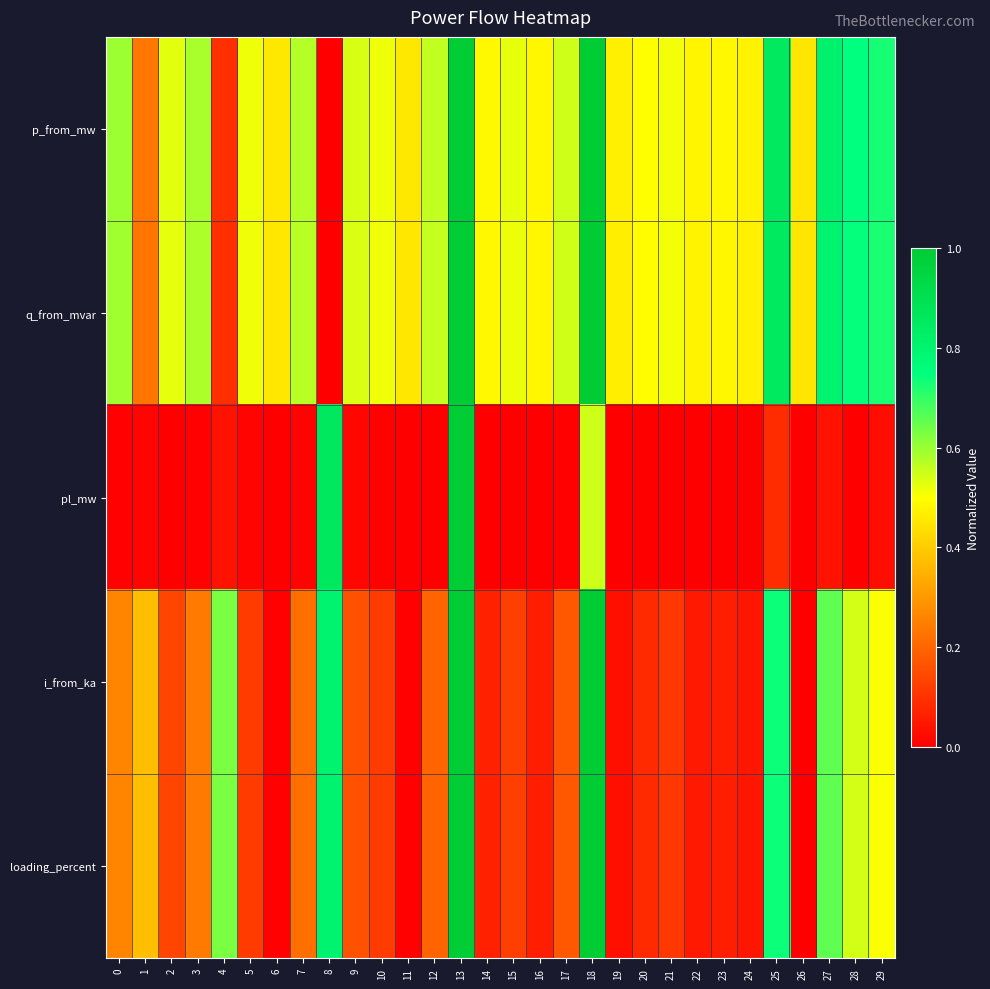

Which has a higher value, 4 or 11?

11